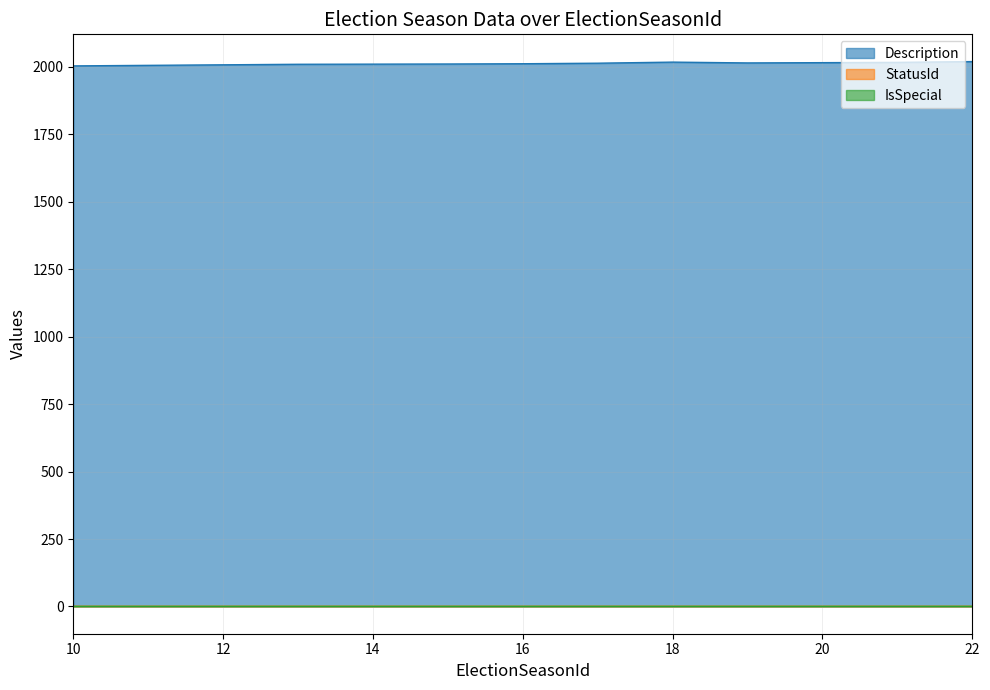

What is the total value across all series at 10?

2005